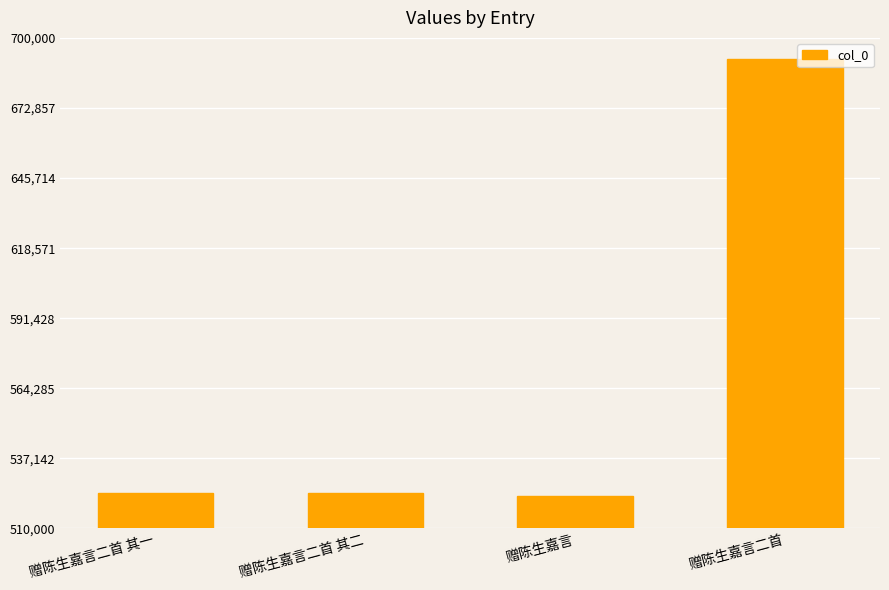

What is the sum of all values?

2261388